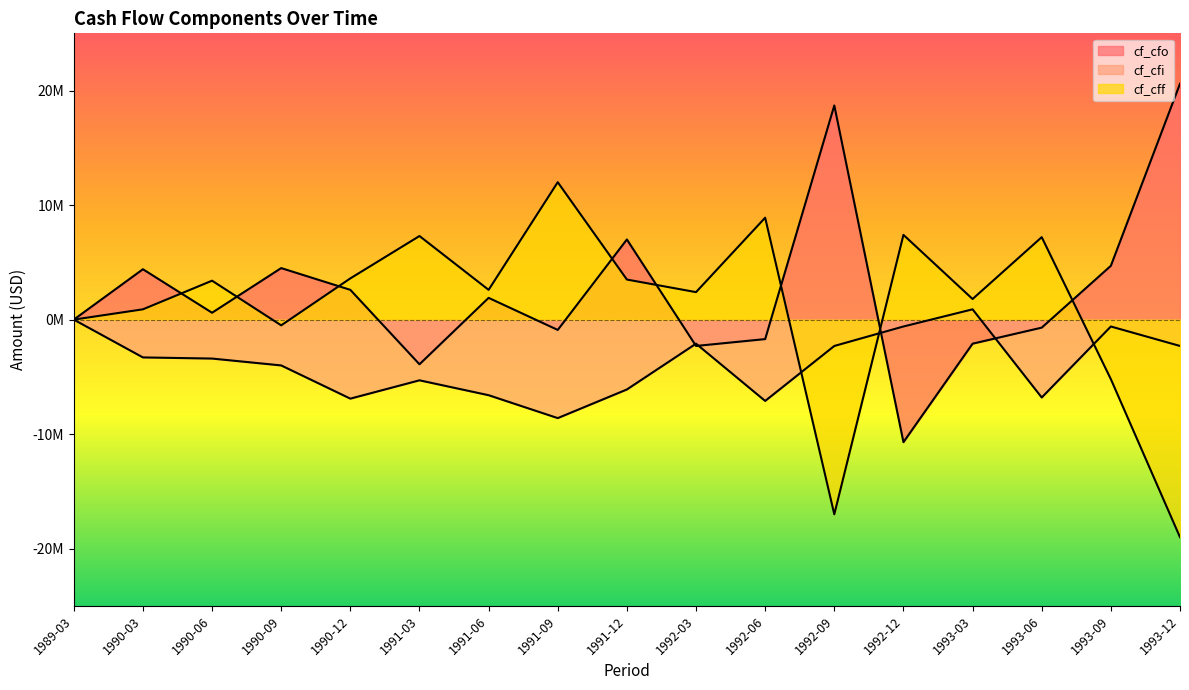

What is the total value across all series at 1993-12?

-700000